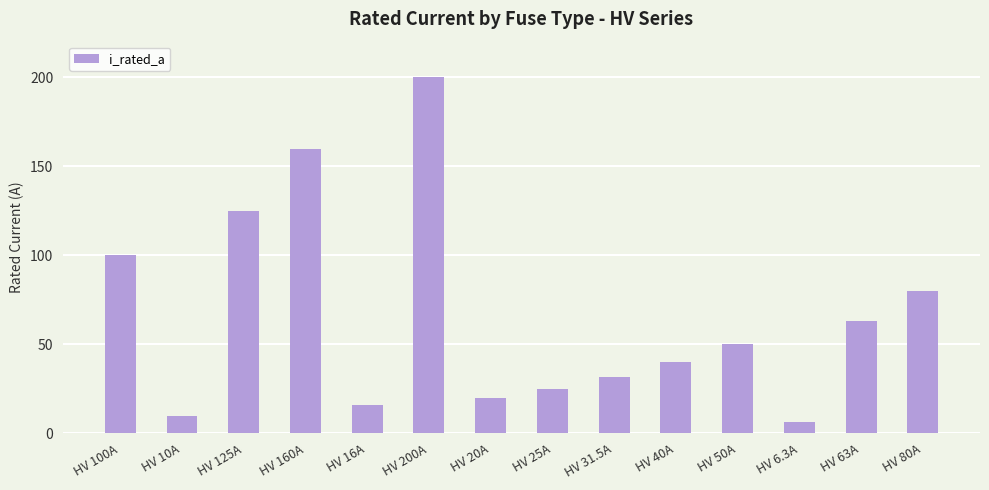

List the labels in order of value, largest first.

HV 200A, HV 160A, HV 125A, HV 100A, HV 80A, HV 63A, HV 50A, HV 40A, HV 31.5A, HV 25A, HV 20A, HV 16A, HV 10A, HV 6.3A